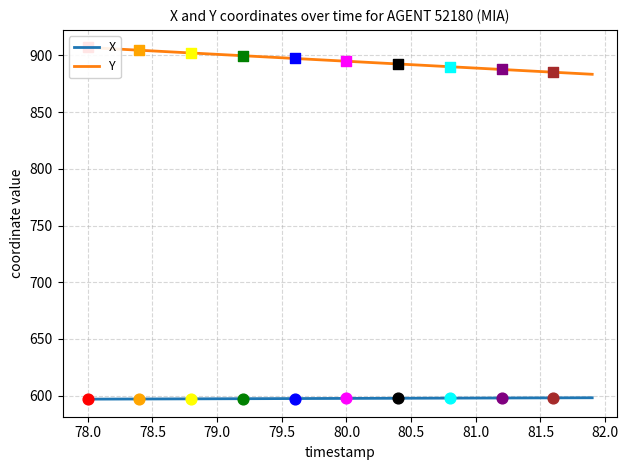

What are all the series names shown in the legend?

X, Y